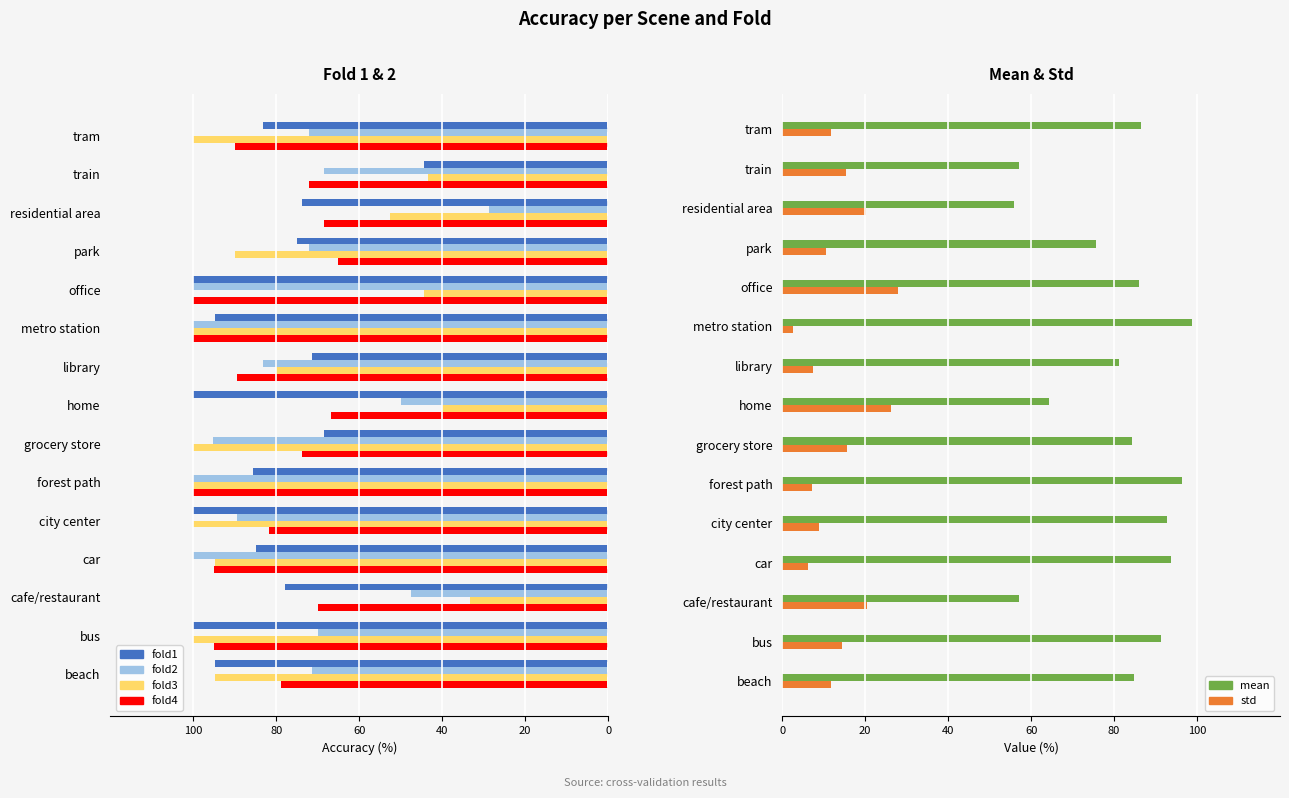

Is the value of std at train greater than the value of mean at cafe/restaurant?

No